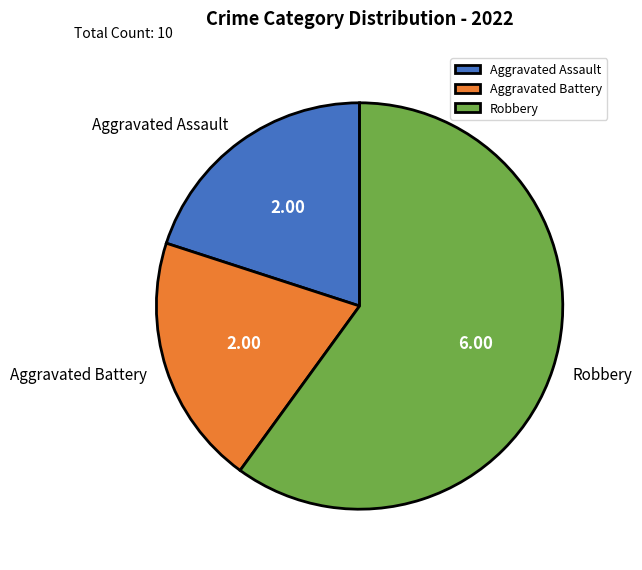

What is the ratio of the value at Aggravated Battery to the value at Aggravated Assault?

1.0